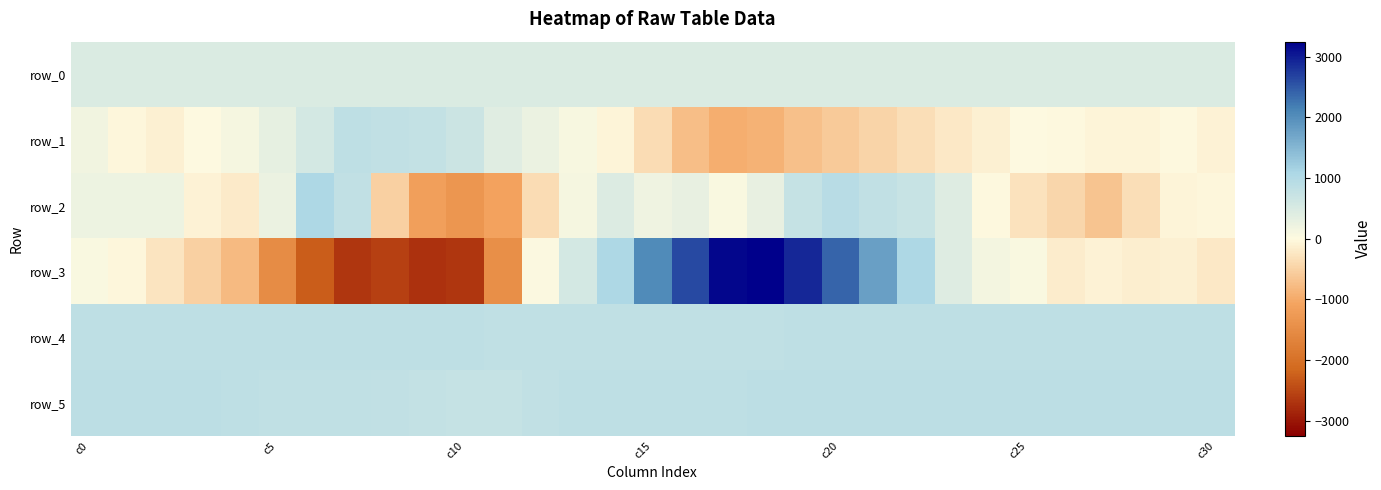

Reading left to right, extract all data points from this chart.

row_0: 461.7	461.7	461.7	461.8	461.9	461.9	461.9	462.0	462.1	462.1	462.1	462.2	462.3	462.3	462.3	462.4	462.5	462.5	462.5	462.6	462.7	462.7	462.7	462.8	462.8	462.9	462.9	463.0	463.1	463.1	463.1
row_1: 153.0	-48.0	-109.0	25.0	120.0	324.0	581.0	846.0	808.0	783.0	670.0	382.0	242.0	82.0	-66.0	-360.0	-745.0	-947.0	-899.0	-719.0	-584.0	-460.0	-349.0	-224.0	-114.0	16.0	-5.0	-67.0	-59.0	-1.0	-78.0
row_2: 207.0	210.0	205.0	-99.0	-190.0	234.0	1044.0	791.0	-516.0	-1153.0	-1328.0	-1116.0	-378.0	104.0	444.0	180.0	289.0	72.0	293.0	751.0	923.0	800.0	726.0	430.0	-14.0	-283.0	-444.0	-684.0	-339.0	-57.0	-27.0
row_3: 67.0	-39.0	-277.0	-525.0	-812.0	-1514.0	-2280.0	-2678.0	-2580.0	-2739.0	-2672.0	-1452.0	26.0	567.0	1061.0	2053.0	2618.0	3196.0	3249.0	2914.0	2407.0	1797.0	1062.0	430.0	142.0	61.0	-174.0	-101.0	-142.0	-119.0	-214.0
row_4: 851.0	849.0	847.0	849.0	845.0	841.0	849.0	844.0	839.0	840.0	839.0	833.0	831.0	828.0	824.0	832.0	837.0	837.0	836.0	841.0	843.0	847.0	853.0	851.0	841.0	845.0	849.0	850.0	839.0	851.0	840.0
row_5: 864.0	869.0	875.0	880.0	844.0	831.0	823.0	813.0	790.0	762.0	750.0	739.0	787.0	858.0	862.0	860.0	860.0	860.0	864.0	866.0	869.0	877.0	871.0	867.0	869.0	870.0	871.0	875.0	873.0	882.0	870.0